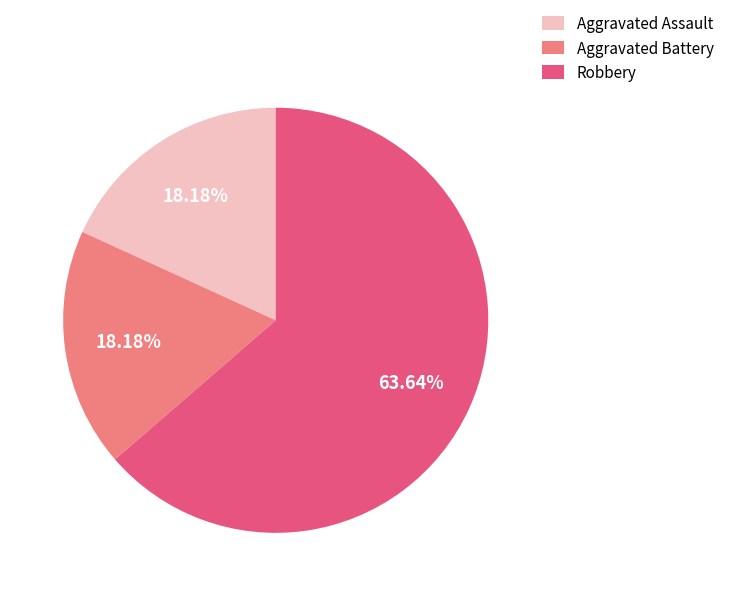

Combined, do Aggravated Assault and Aggravated Battery account for over 50%?

No